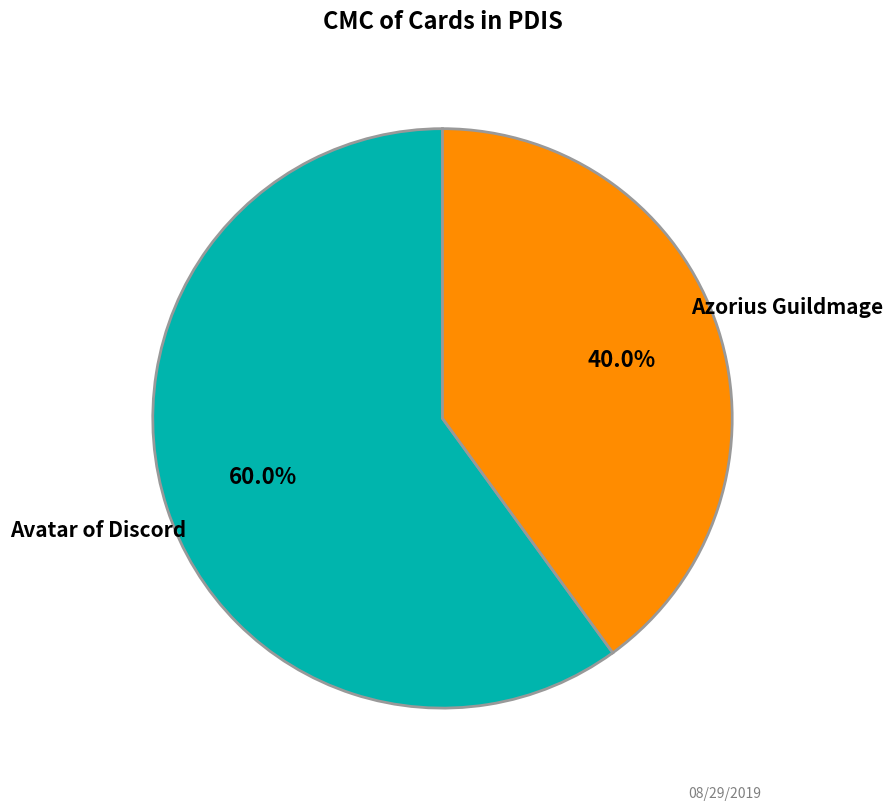

Is there a majority slice in this chart?

Yes